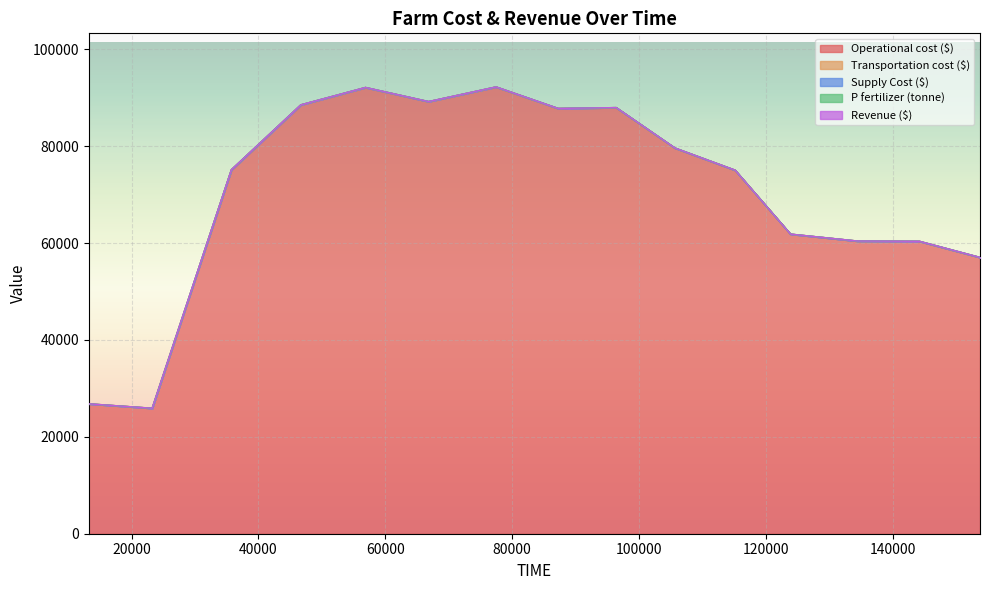

How many distinct data groups are displayed?

5